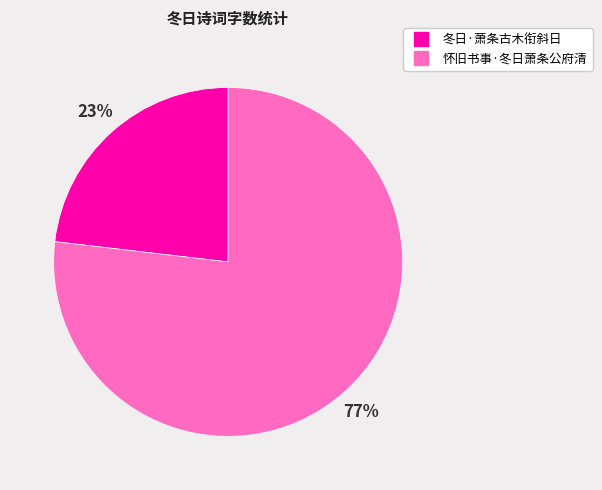

Is there any slice that represents more than half of the pie?

Yes